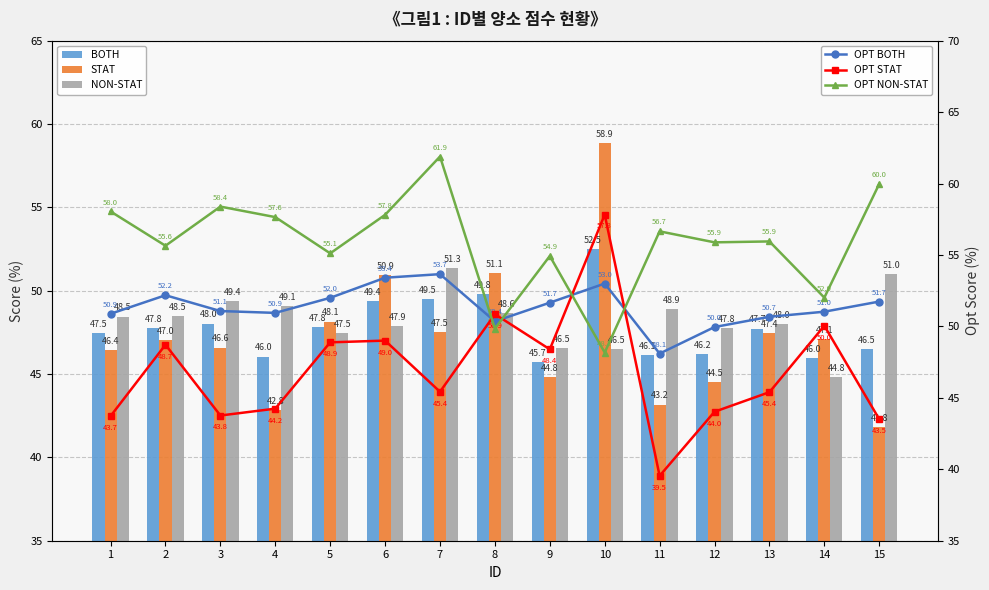

Reading left to right, extract all data points from this chart.

BOTH: 1=47.5	2=47.8	3=48.0	4=46.0	5=47.8	6=49.4	7=49.5	8=49.8	9=45.7	10=52.5	11=46.1	12=46.2	13=47.7	14=46.0	15=46.5
STAT: 1=46.4	2=47.0	3=46.6	4=42.8	5=48.1	6=50.9	7=47.5	8=51.1	9=44.8	10=58.9	11=43.2	12=44.5	13=47.4	14=47.1	15=41.8
NON-STAT: 1=48.5	2=48.5	3=49.4	4=49.1	5=47.5	6=47.9	7=51.3	8=48.6	9=46.5	10=46.5	11=48.9	12=47.8	13=48.0	14=44.8	15=51.0
OPT BOTH: 1=50.9	2=52.2	3=51.1	4=50.9	5=52.0	6=53.4	7=53.7	8=50.4	9=51.7	10=53.0	11=48.1	12=50.0	13=50.7	14=51.0	15=51.7
OPT STAT: 1=43.7	2=48.7	3=43.8	4=44.2	5=48.9	6=49.0	7=45.4	8=50.9	9=48.4	10=57.8	11=39.5	12=44.0	13=45.4	14=50.0	15=43.5
OPT NON-STAT: 1=58.0	2=55.6	3=58.4	4=57.6	5=55.1	6=57.8	7=61.9	8=49.9	9=54.9	10=48.2	11=56.7	12=55.9	13=55.9	14=52.0	15=60.0